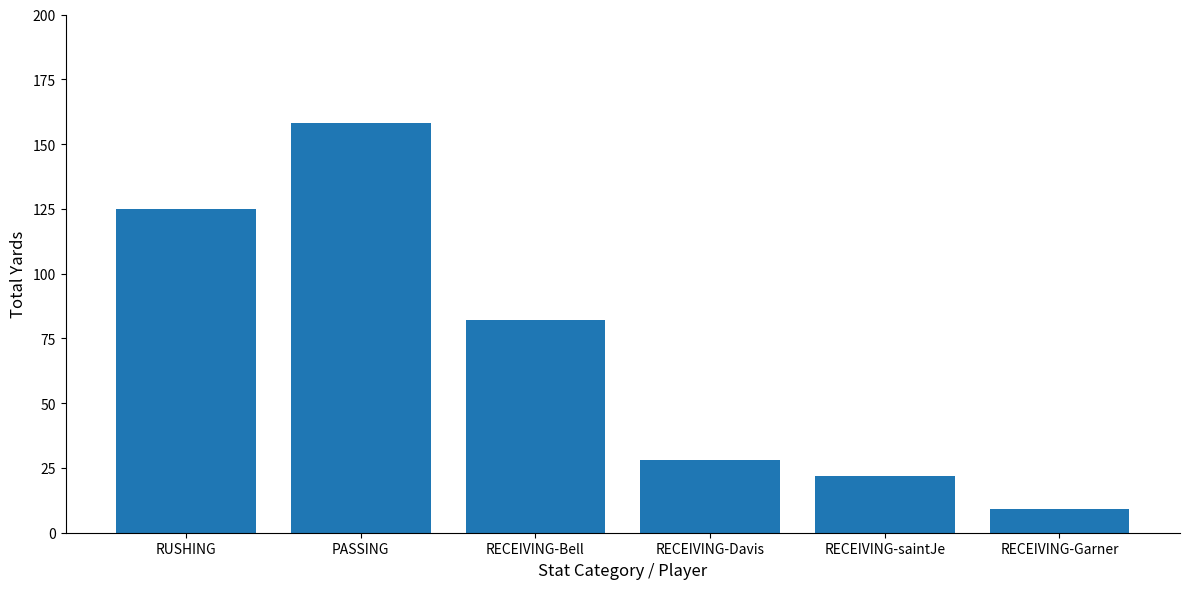

Where is the data nearest to the value 83?

RECEIVING-Bell